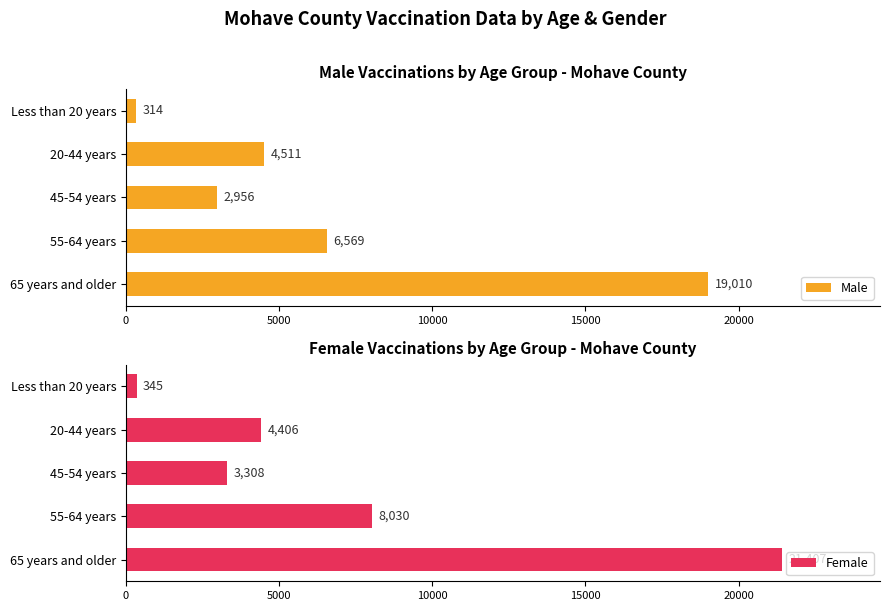

What is the value of the Male bar at the 1st from the left?

19010